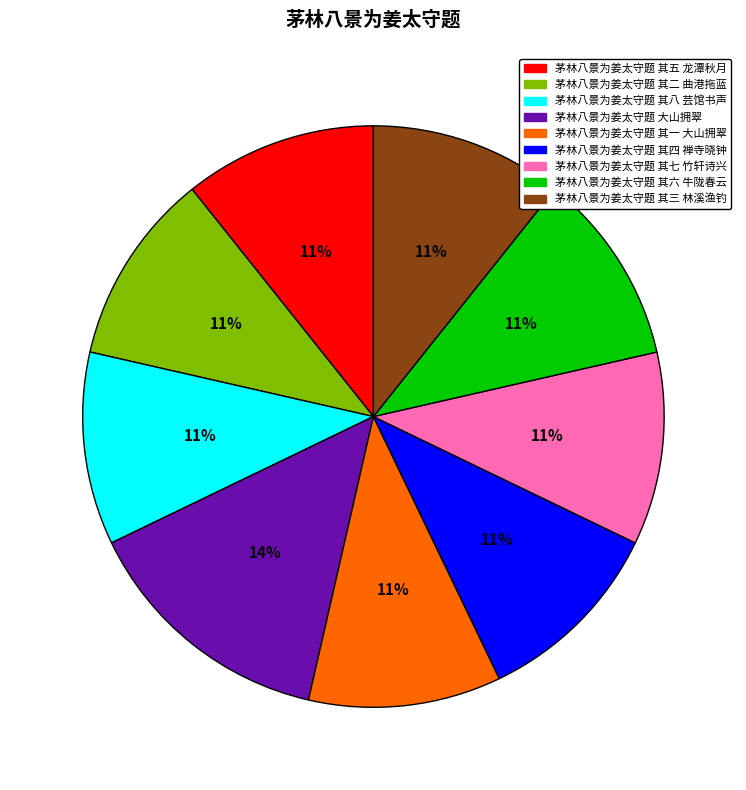

To the nearest percent, what portion does 茅林八景为姜太守题 其二 曲港拖蓝 represent?

11%